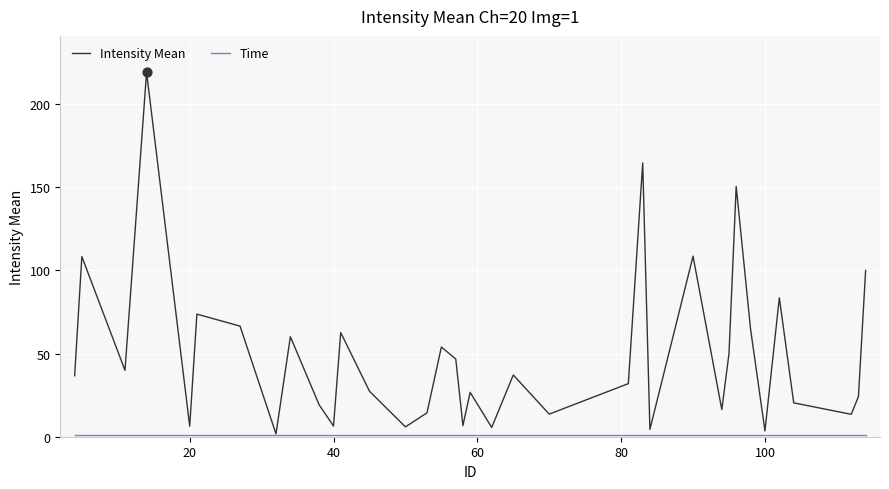

Which series has the largest total across all categories?

Intensity Mean